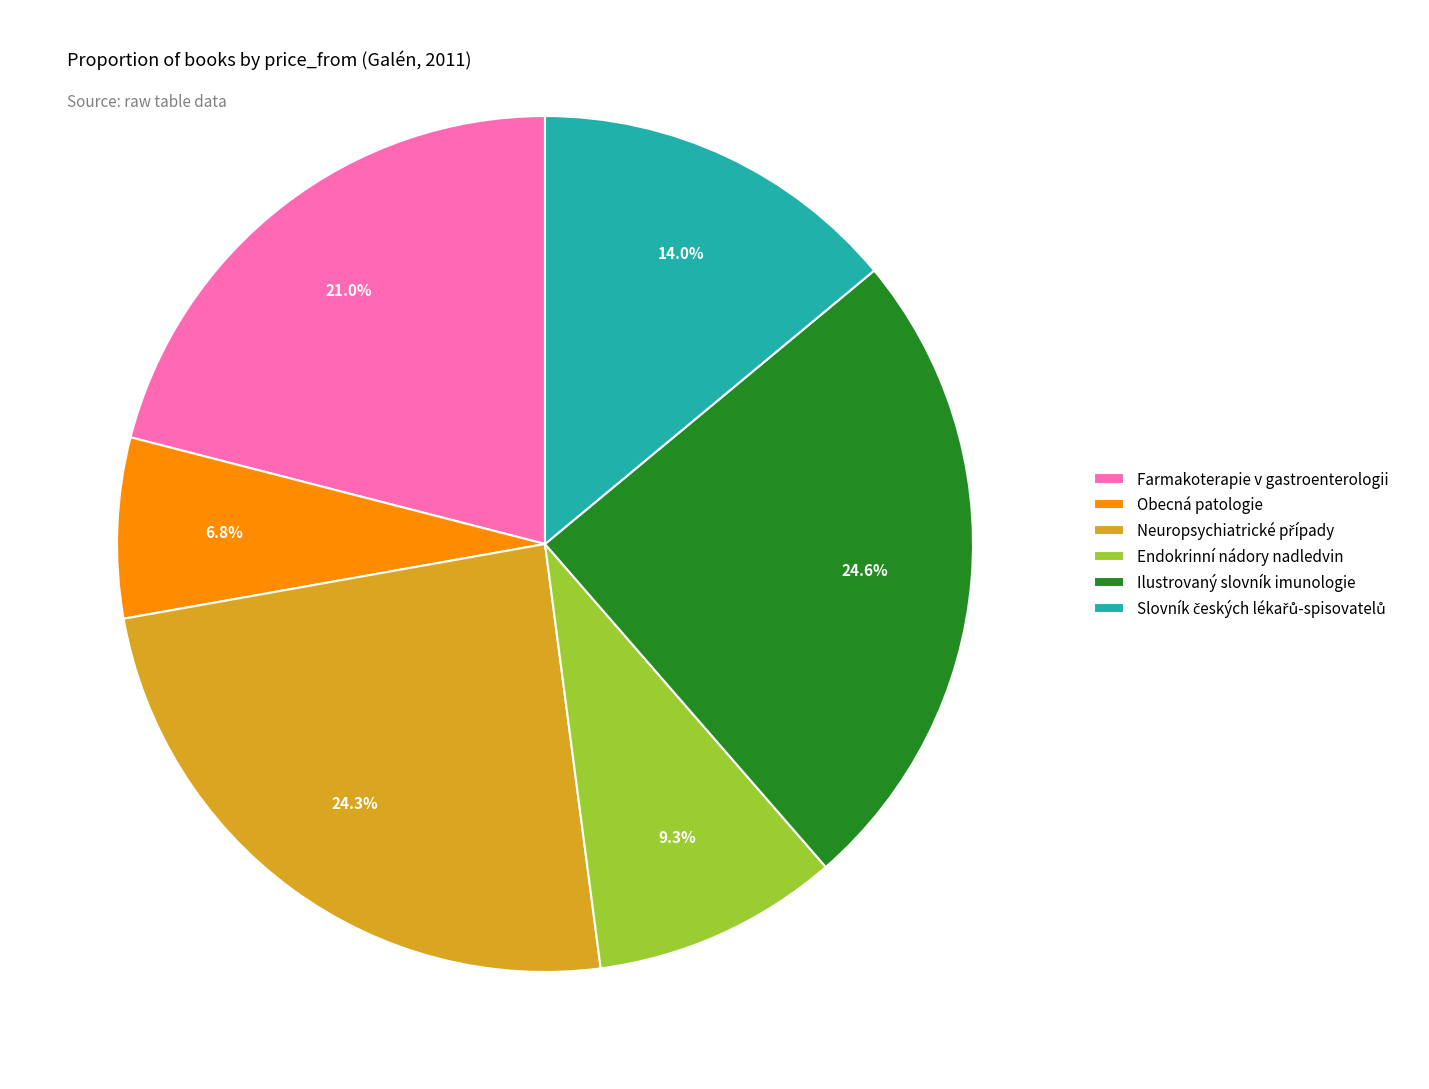

What is the smallest slice in the pie chart?

Obecná patologie